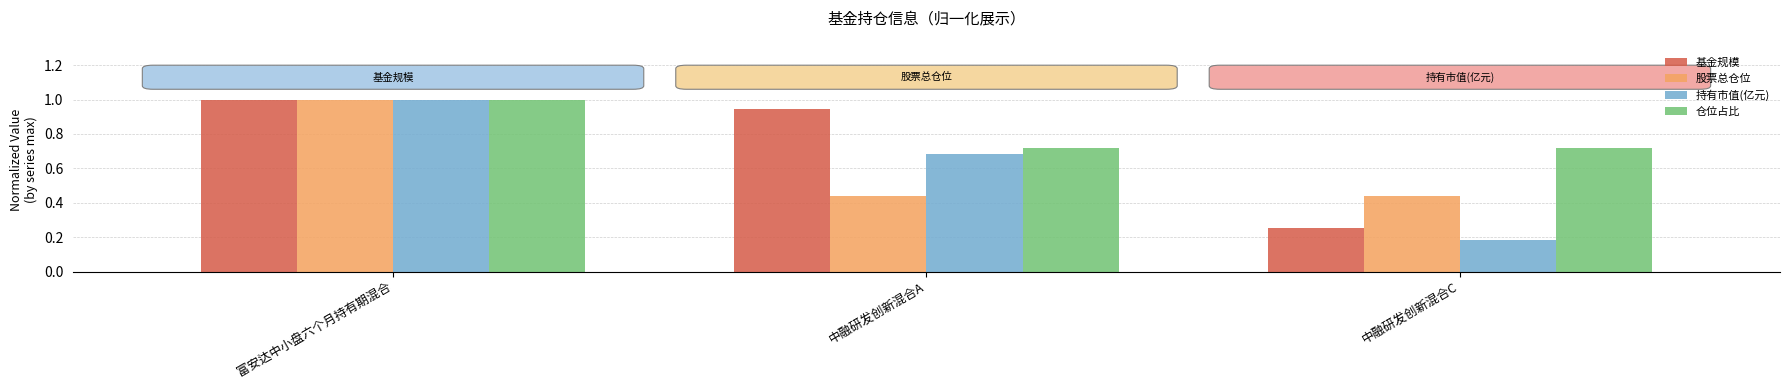

What is the maximum value shown in the chart?

1.0